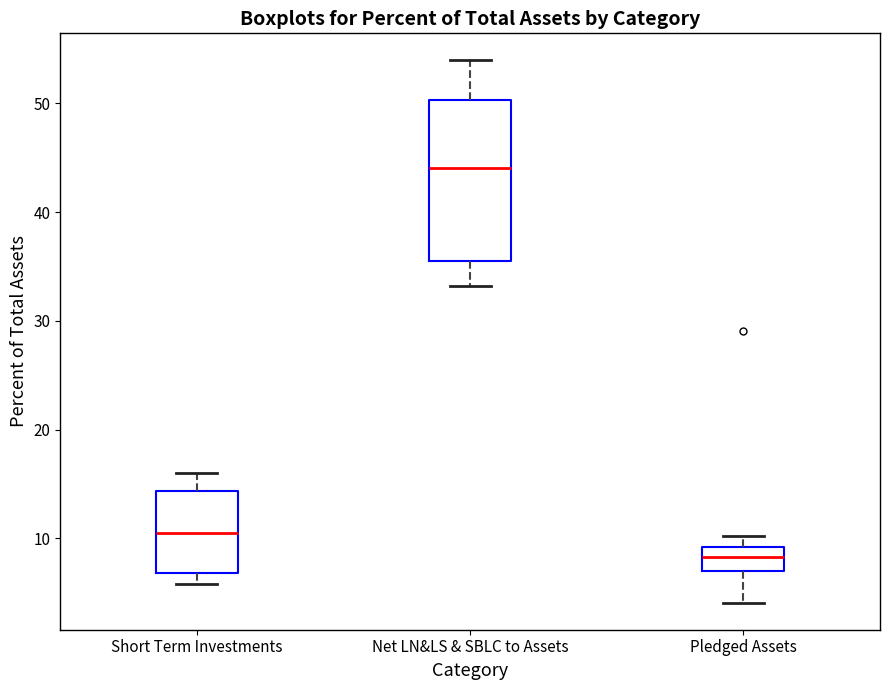

Which box has the lowest median line?

Pledged Assets